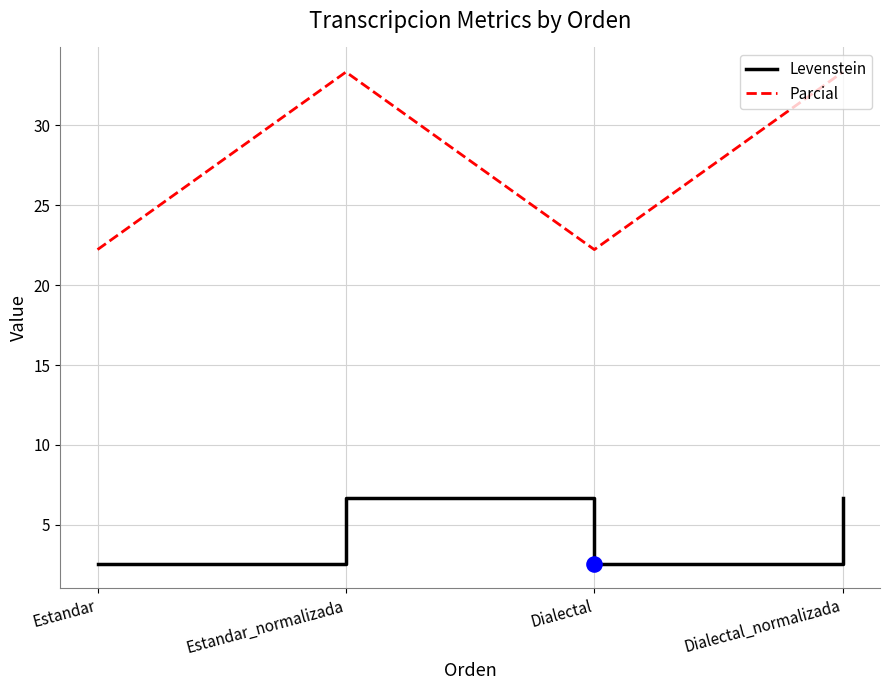

Between Dialectal and Dialectal_normalizada, which series saw the biggest shift?

Parcial